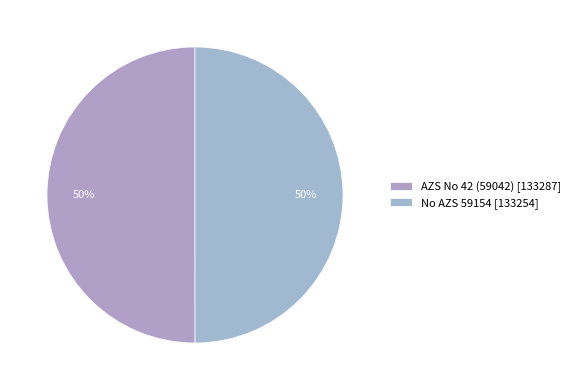

How many slices are in this pie chart?

2